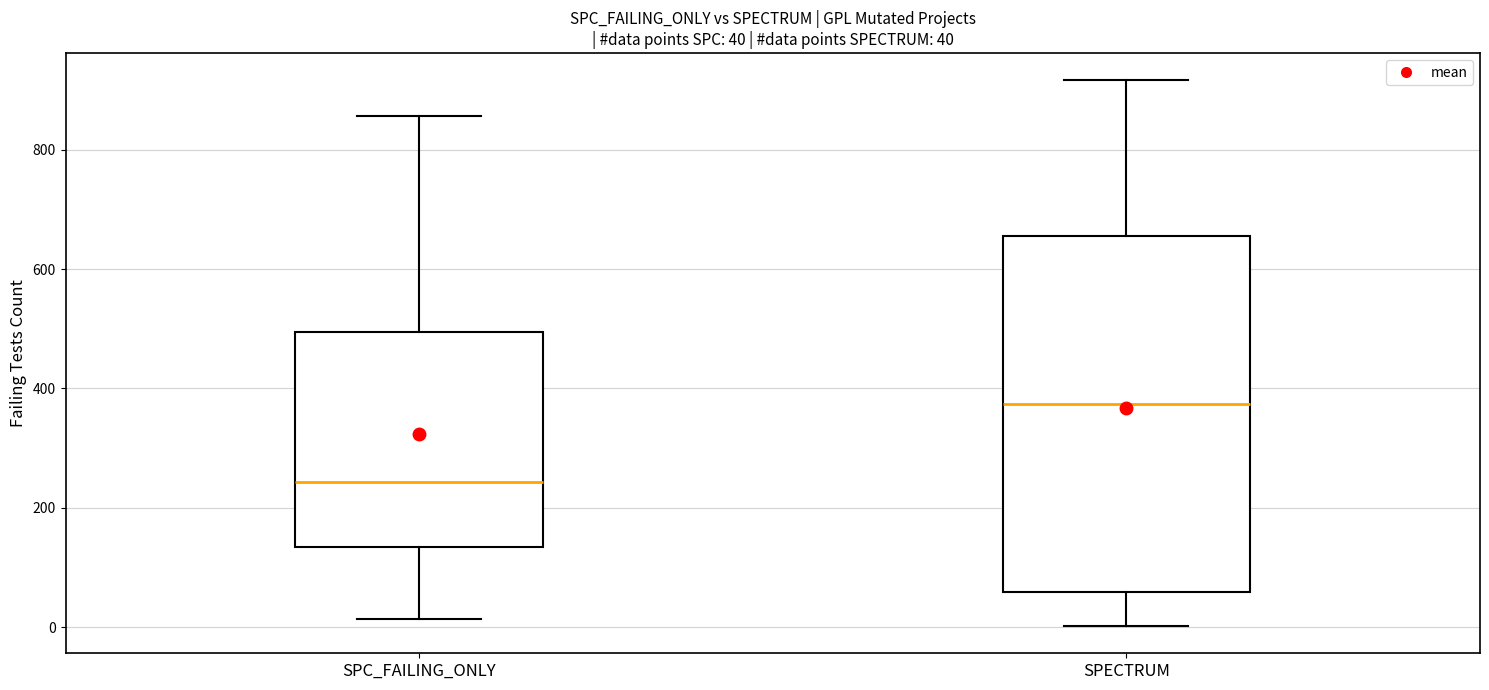

Which box's median line is the lowest?

SPC_FAILING_ONLY